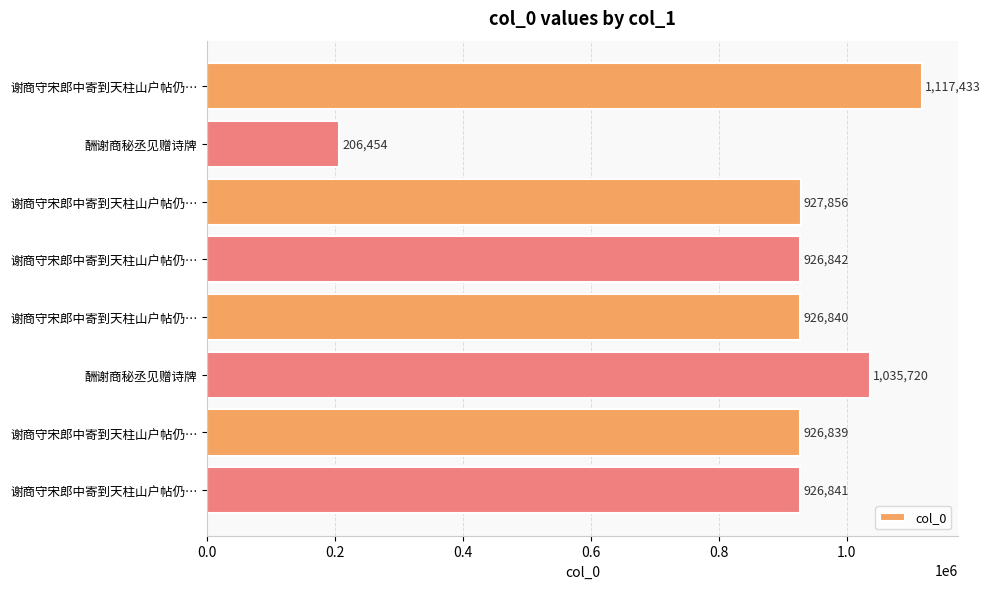

Does the chart contain any negative values?

No